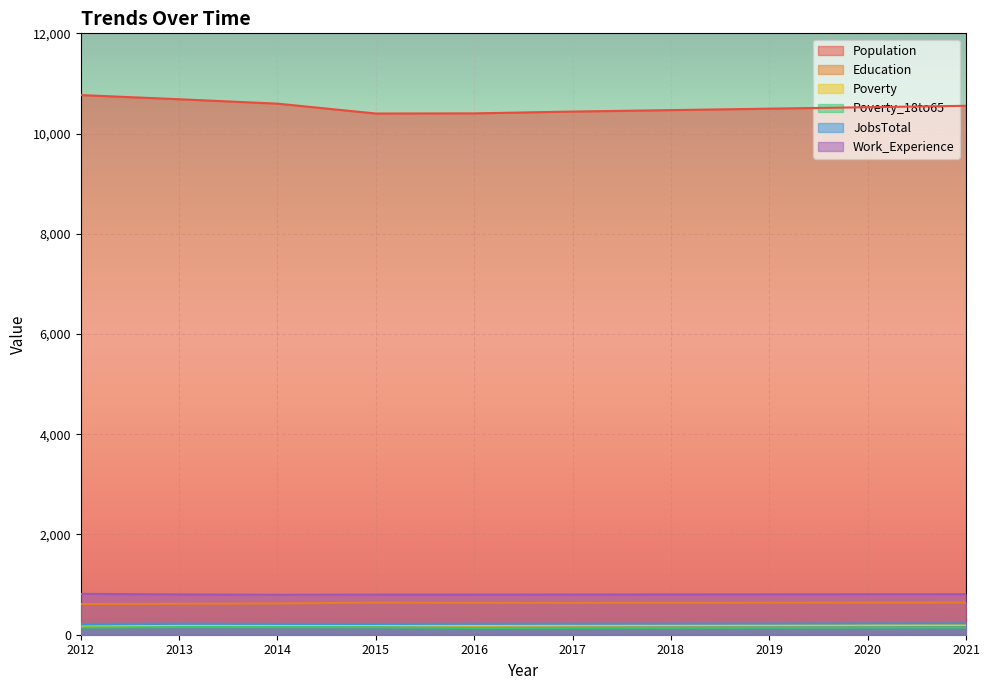

True or false: Work_Experience and JobsTotal intersect in this chart.

False